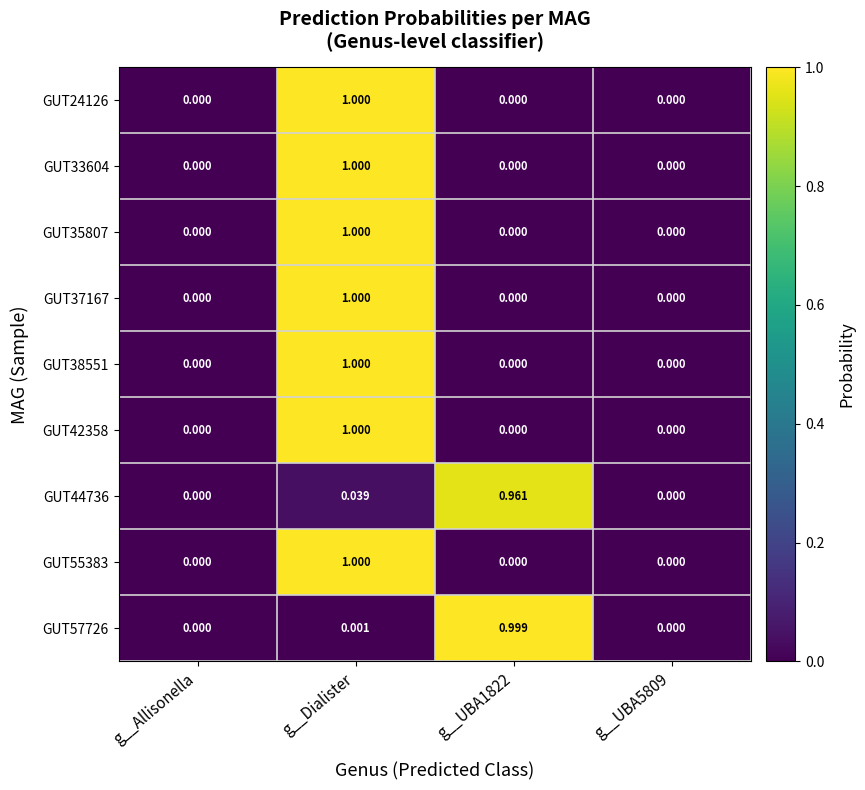

Is the value of GUT24126 at g__Allisonella greater than the value of GUT44736 at g__UBA1822?

No